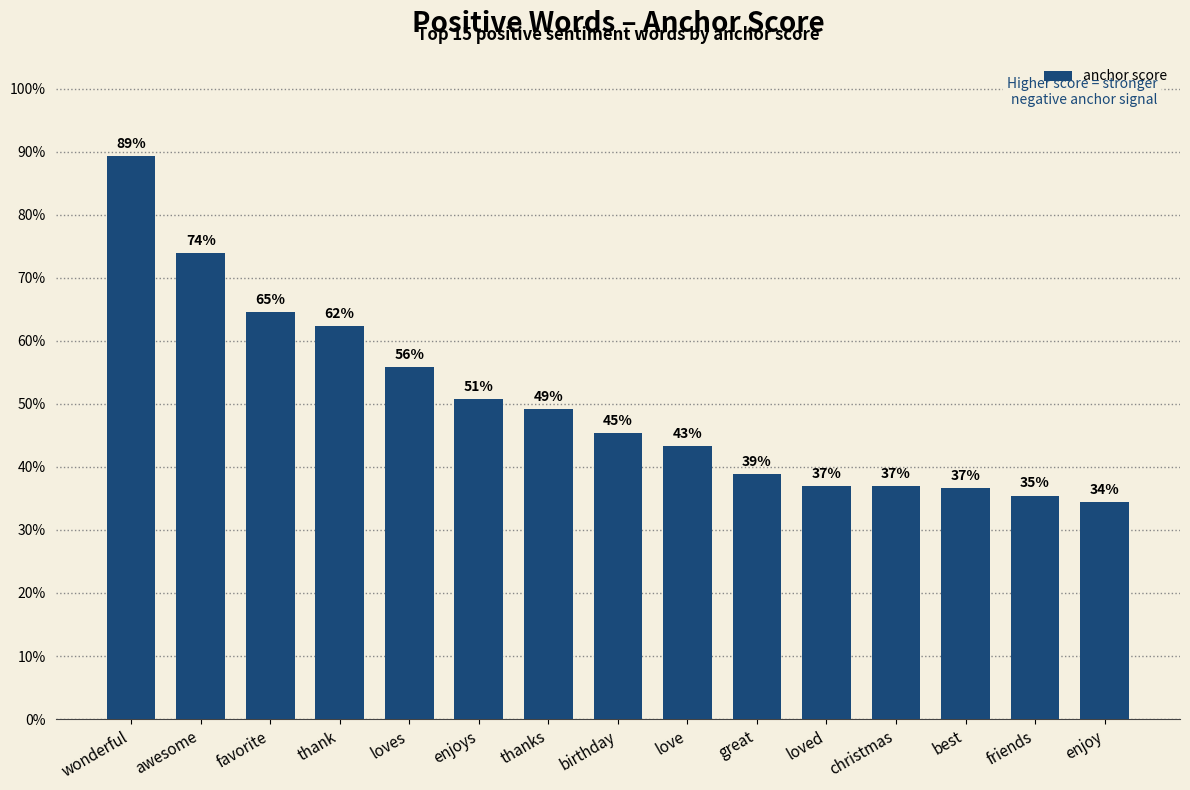

Does the chart contain any negative values?

No